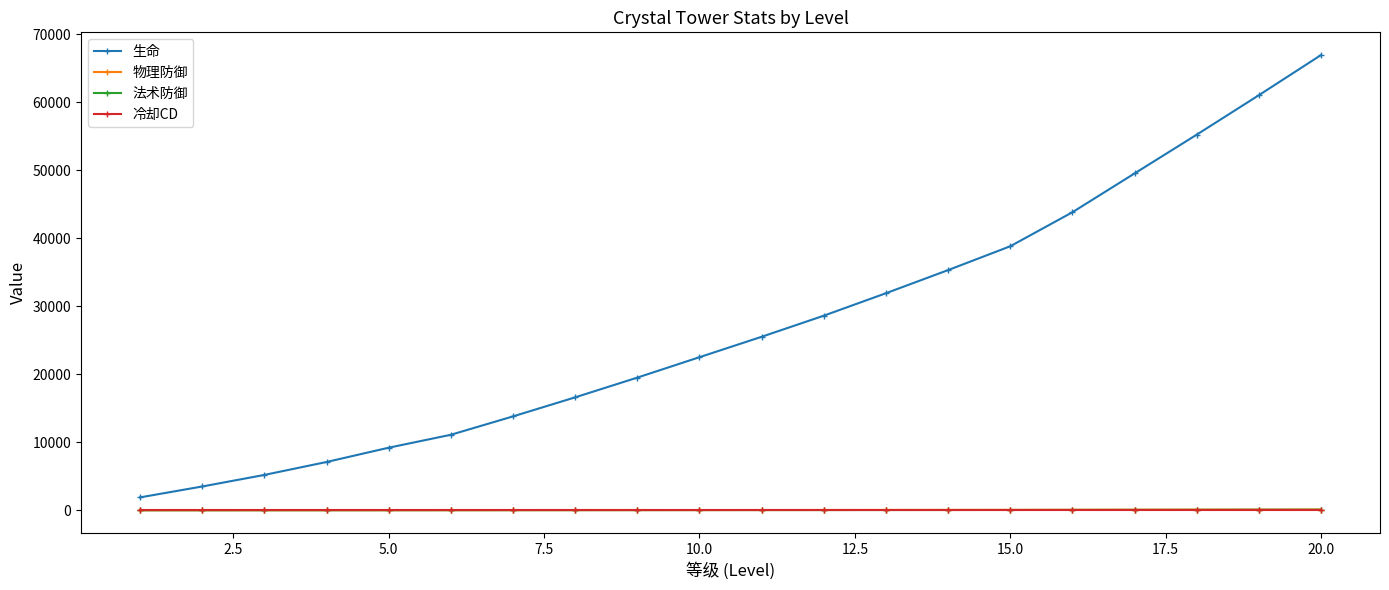

True or false: 生命 has more than 0 points higher than both neighbors.

False